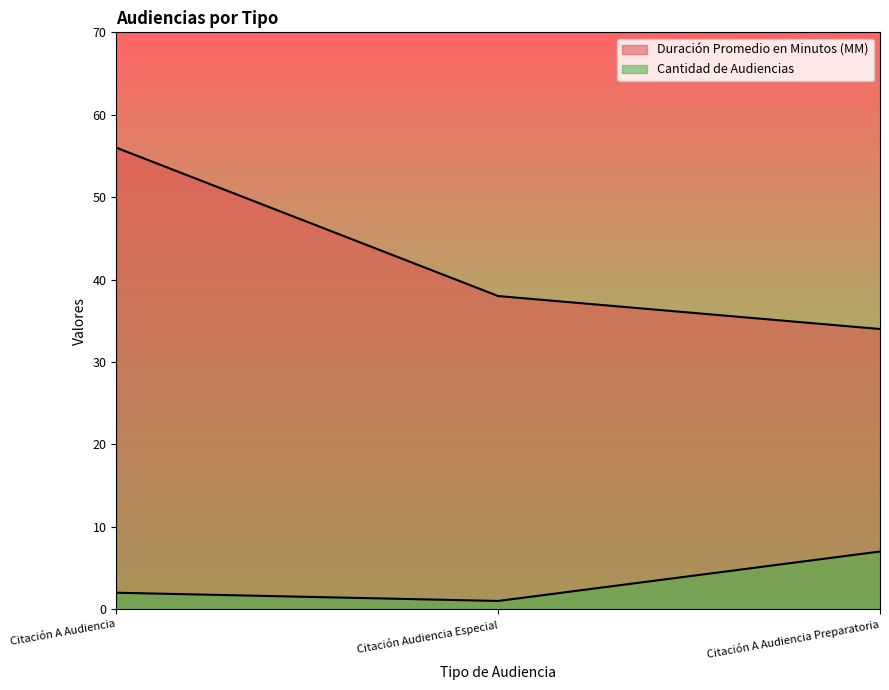

Does the chart have visible grid lines?

No